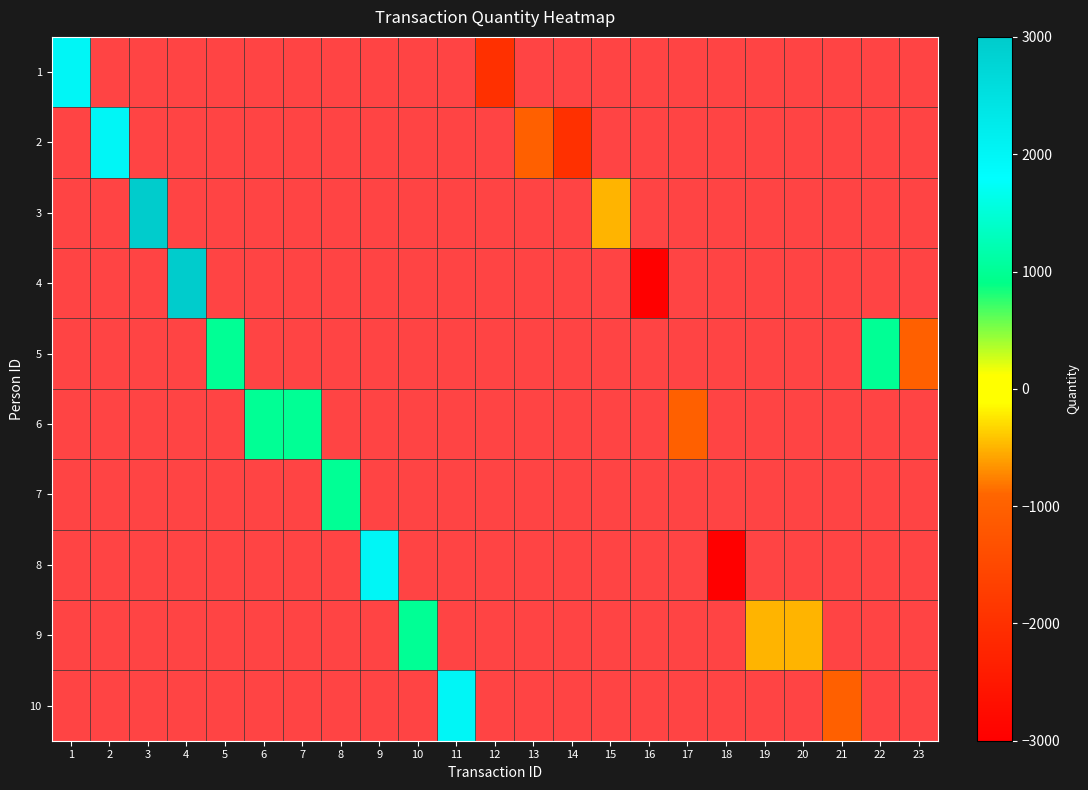

Is the value of 5 at 9 greater than the value of 6 at 21?

No